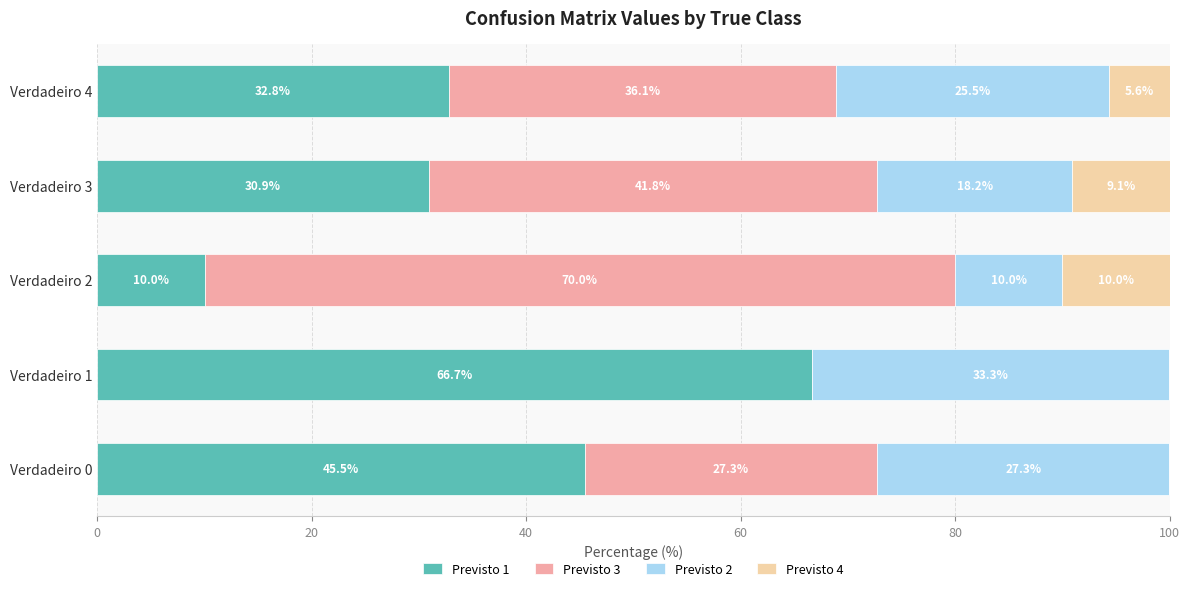

What is the approximate value of Previsto 1 at Verdadeiro 1?

66.7